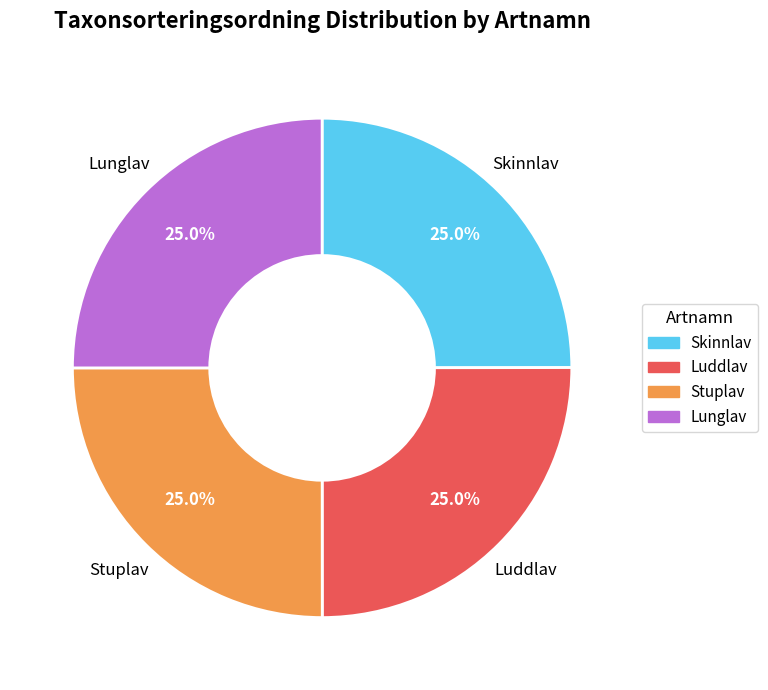

How many segments does this pie chart have?

4